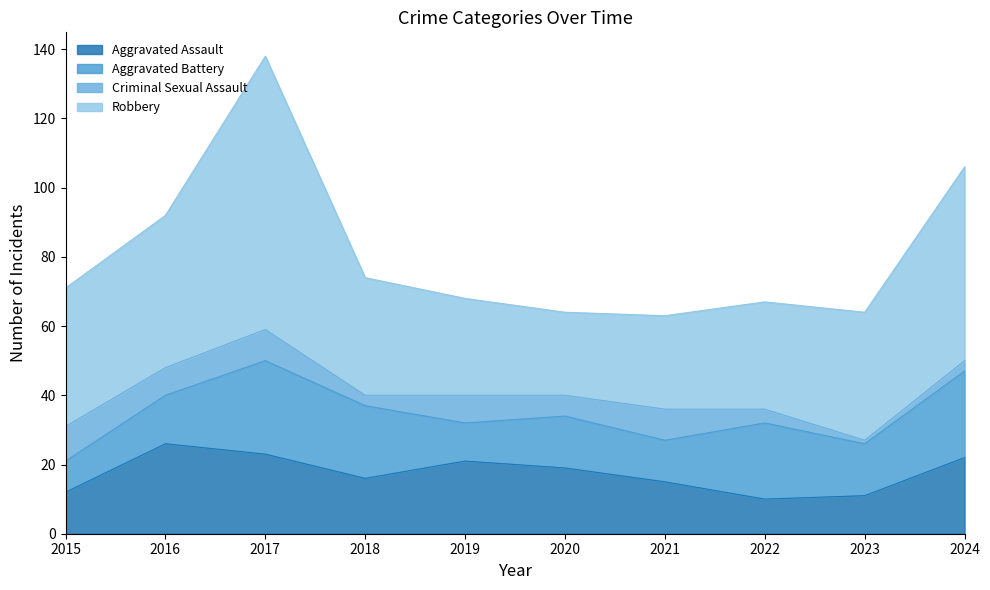

Which label corresponds to the smallest value in the chart?

2023